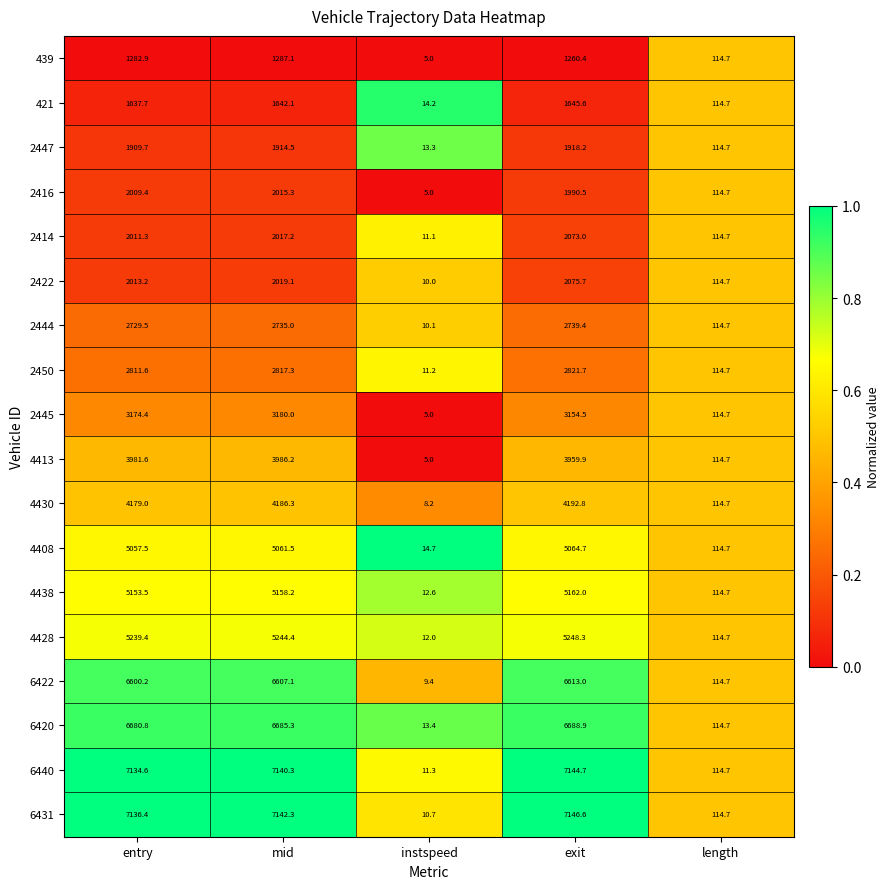

What is the sum of all 2450 values?

8576.5